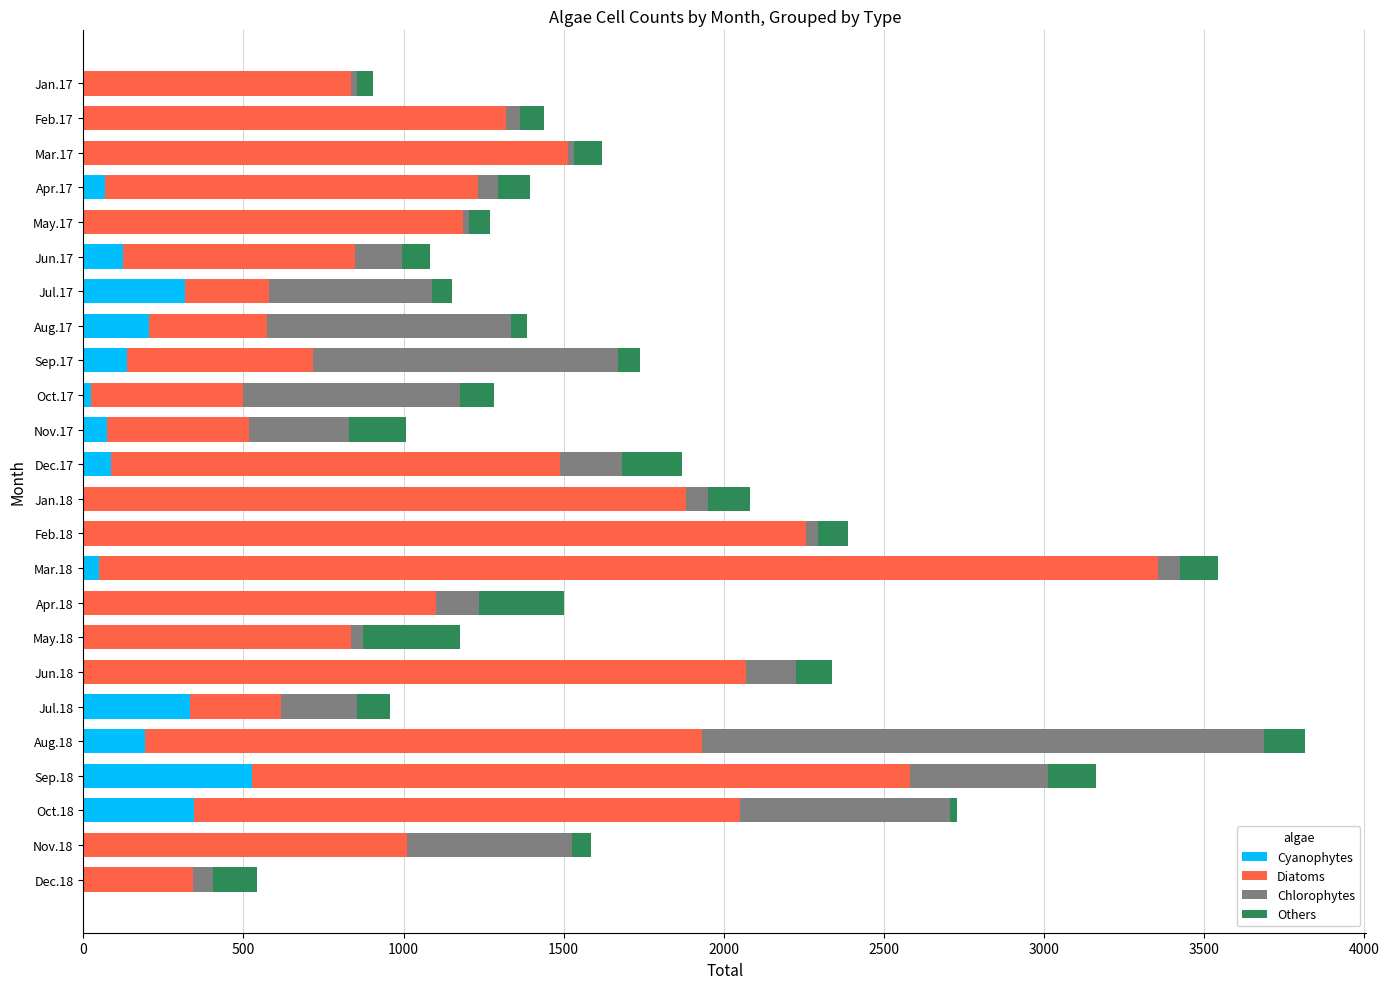

What is the total value across all series at Jun.18?

2337.5